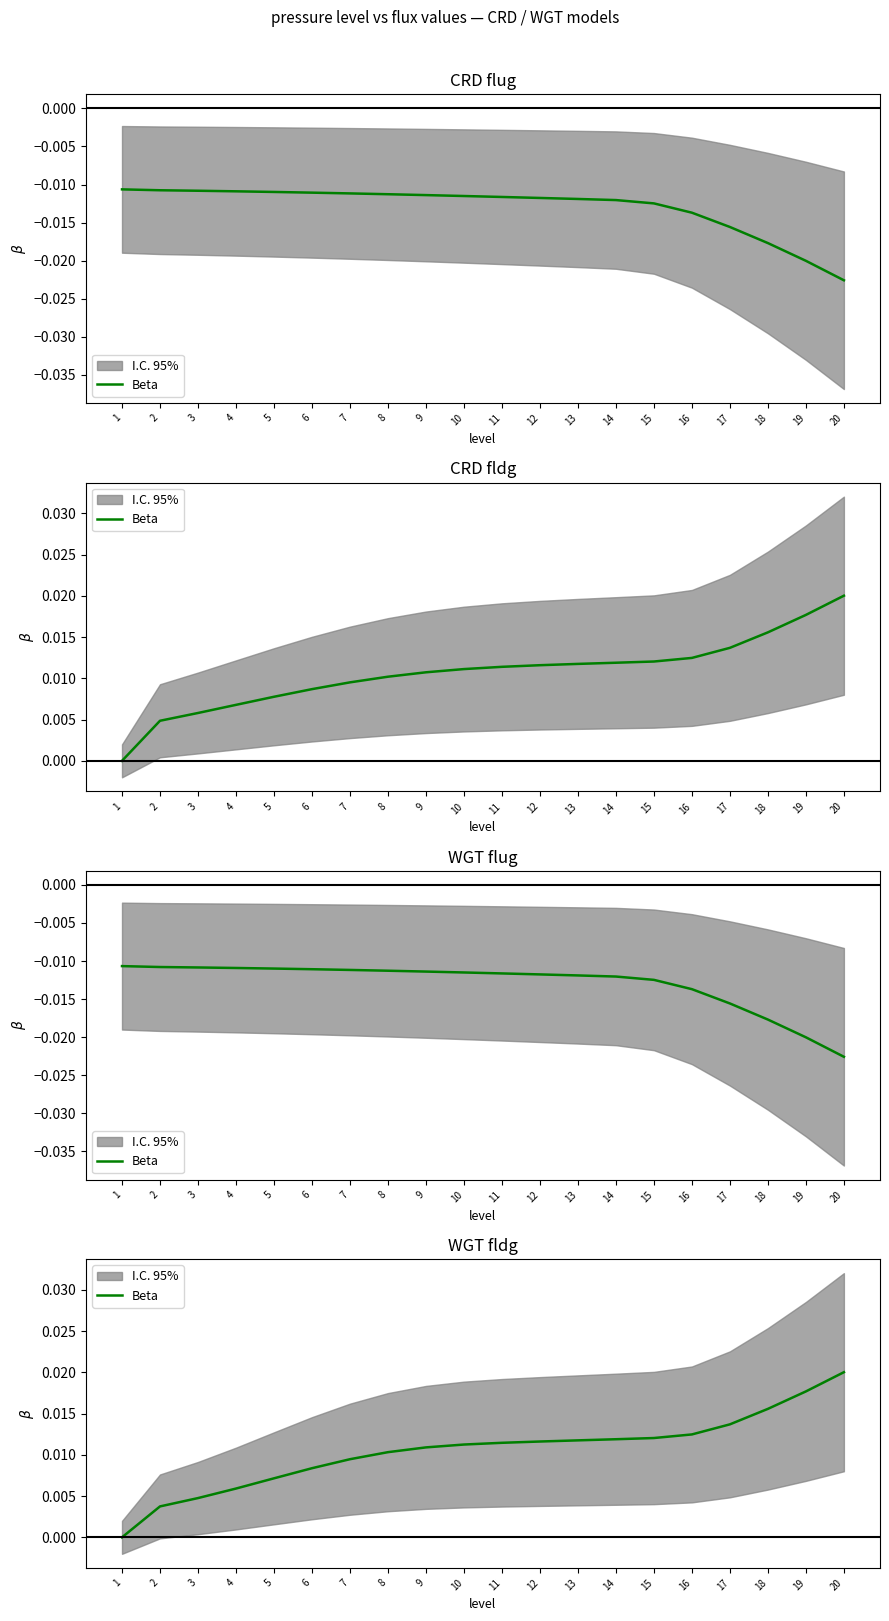

At which label is the value closest to 0?

1